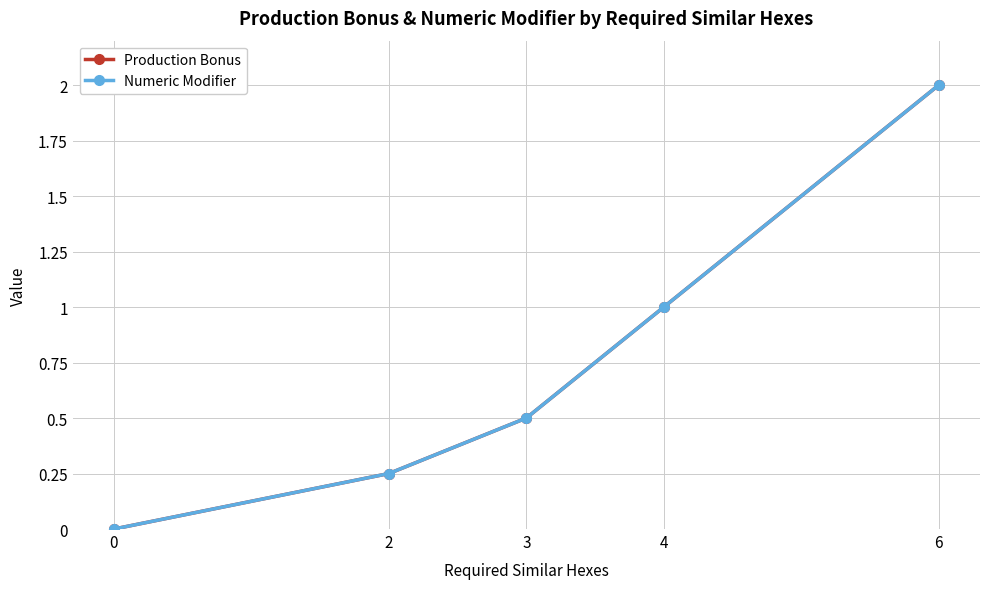

What is the difference between the maximum and second lowest values in the Numeric Modifier series?

1.8